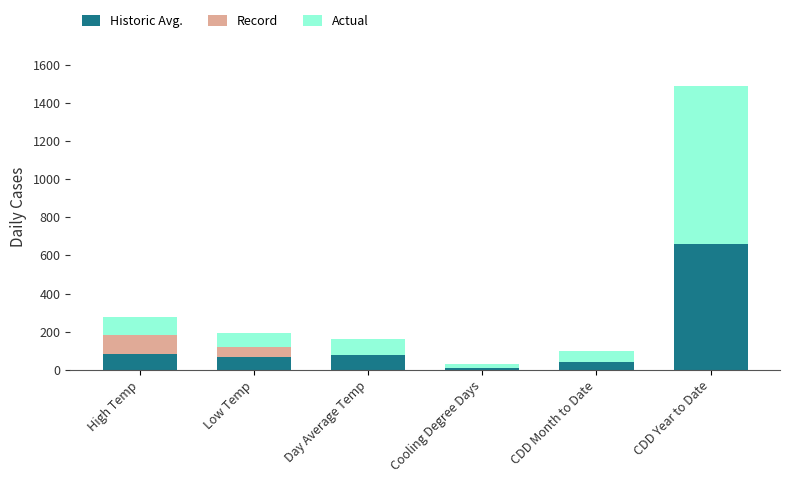

What is the sum of the Historic Avg. values at High Temp and CDD Month to Date?

123